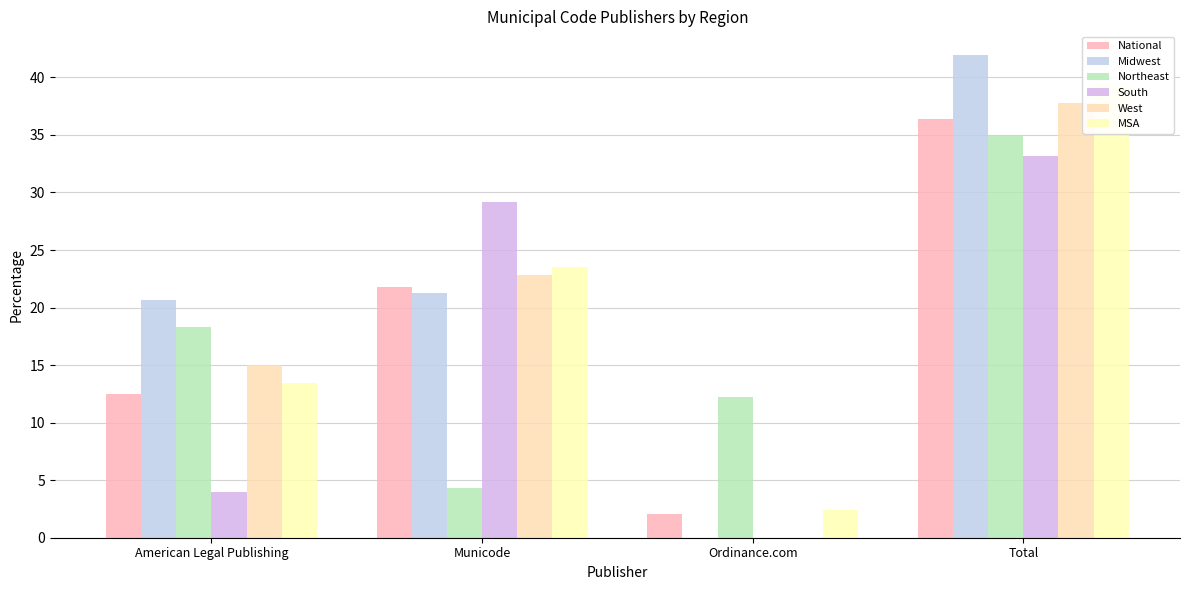

Reading left to right, extract all data points from this chart.

National: 12.5	21.8	2.1	36.4
Midwest: 20.7	21.2	0.0	41.9
Northeast: 18.3	4.4	12.2	34.9
South: 4.0	29.2	0.0	33.1
West: 15.0	22.8	0.0	37.8
MSA: 13.4	23.6	2.4	39.4